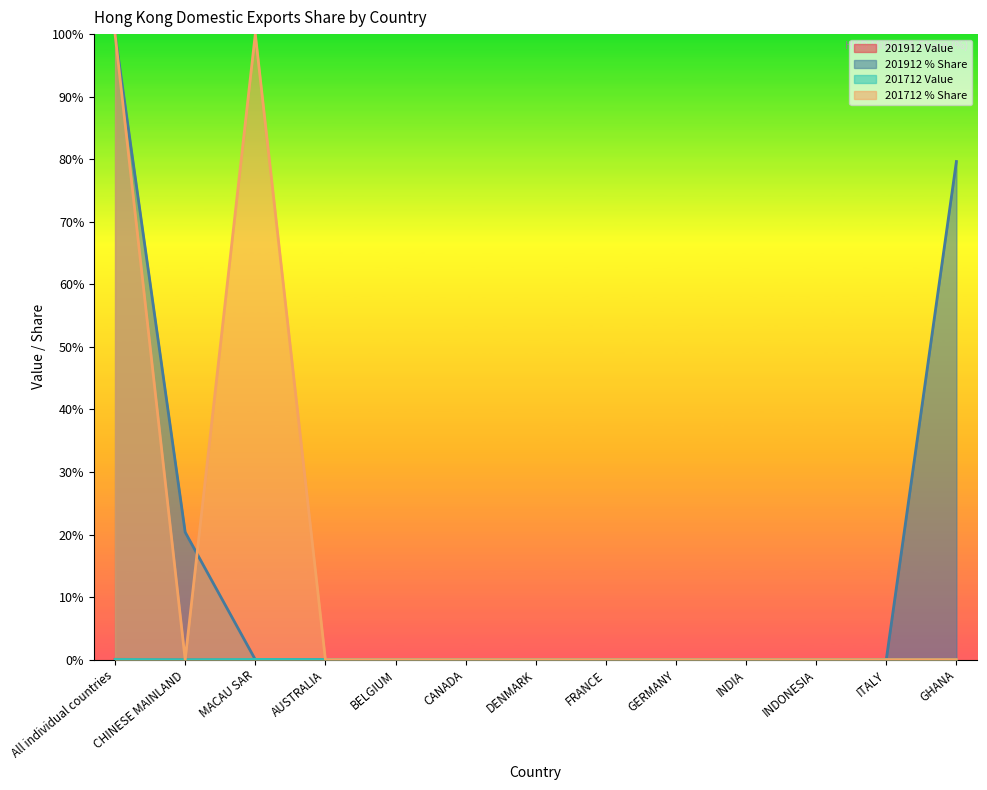

How many positive values does the 201912 % Share series have?

3